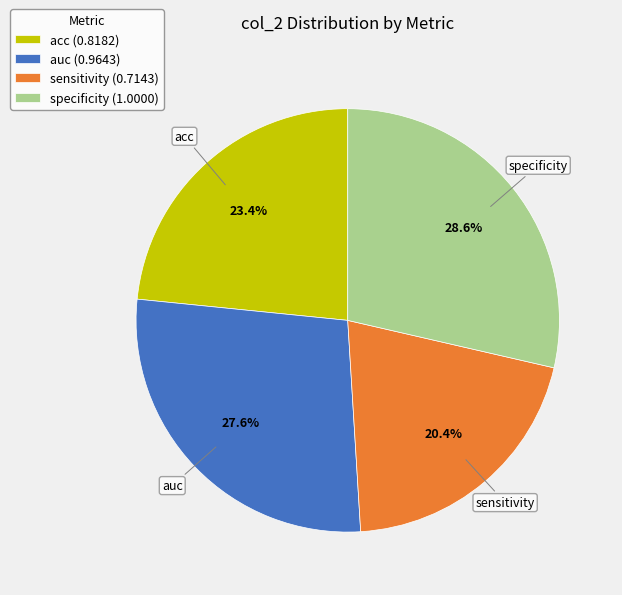

How many segments does this pie chart have?

4